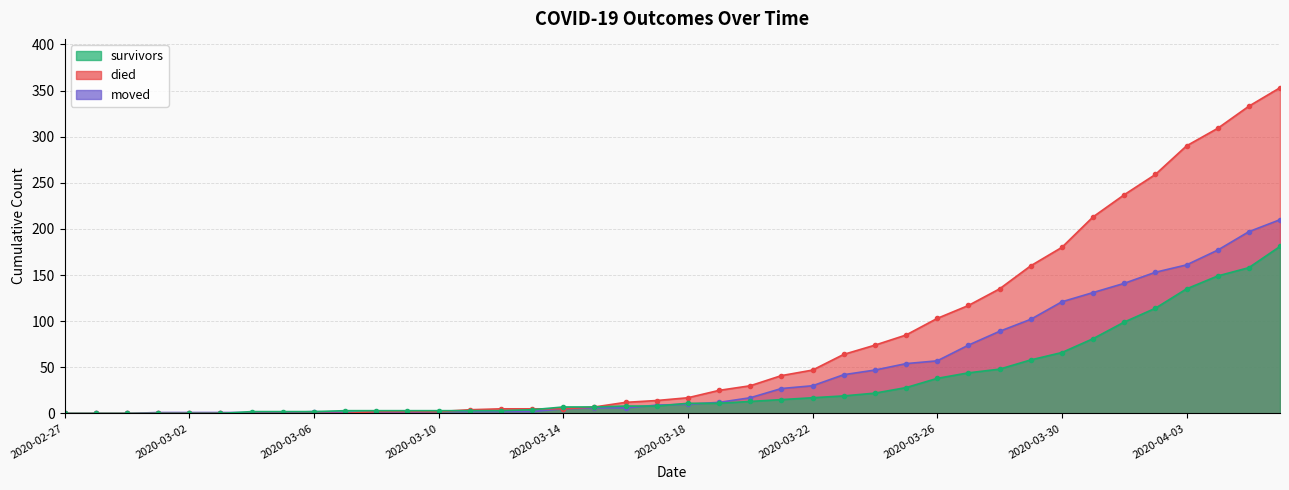

What is the sum of all moved values?

1896